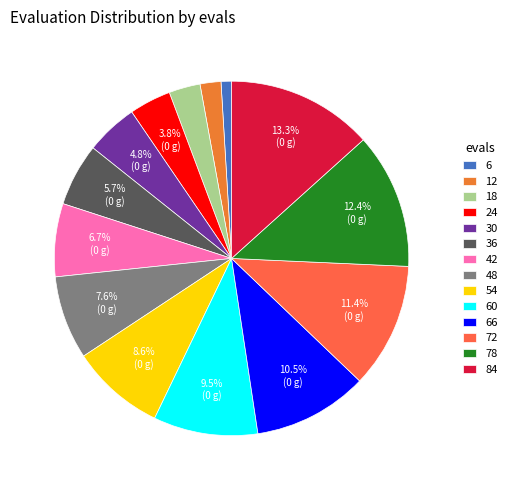

Which has a higher value, 30 or 12?

30